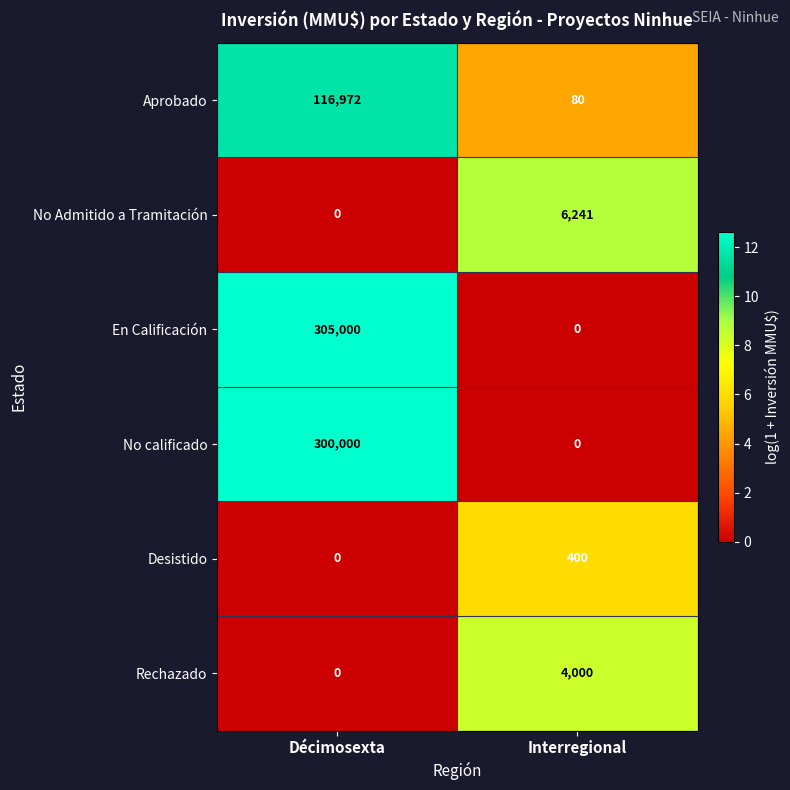

The Aprobado series shows 47 at Interregional. True or false?

False